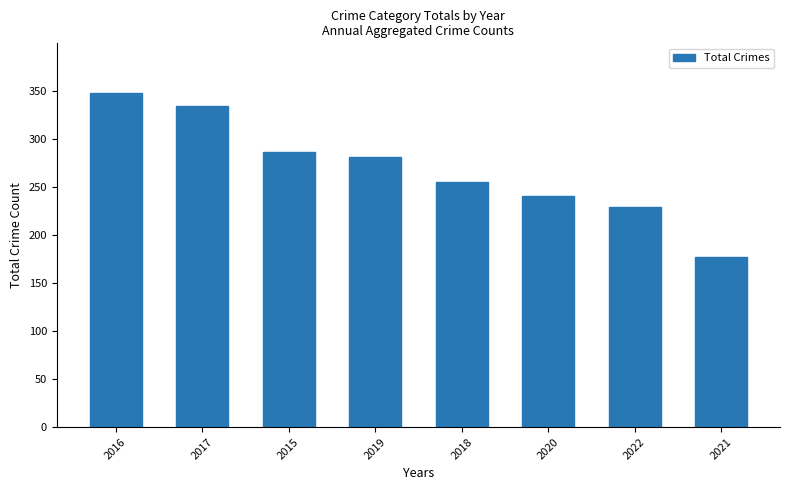

True or false: the data shows 148 at 2018.

False